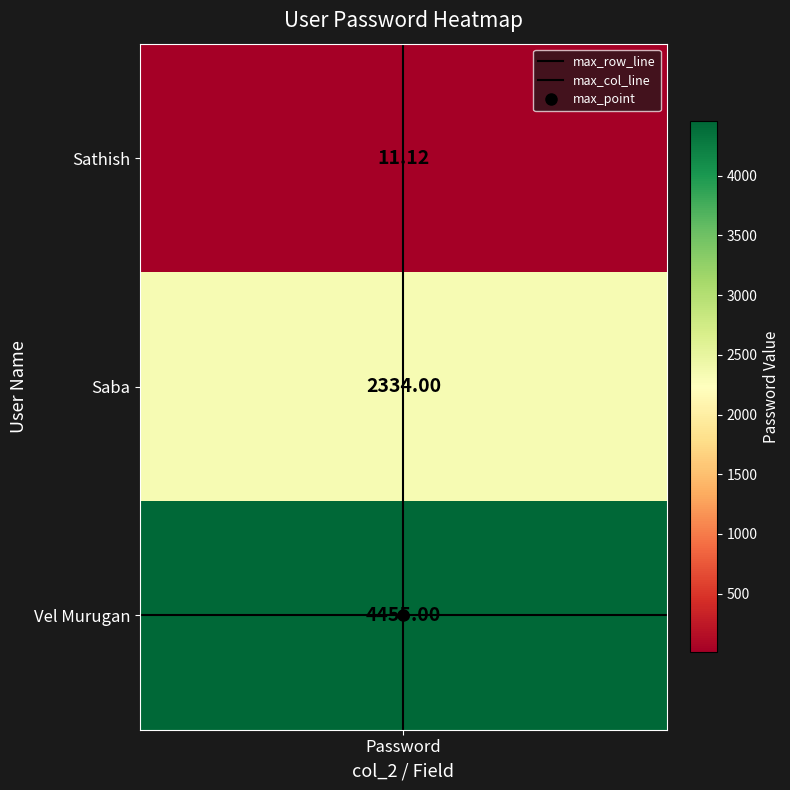

What is the sum of all max_row_line values?

4